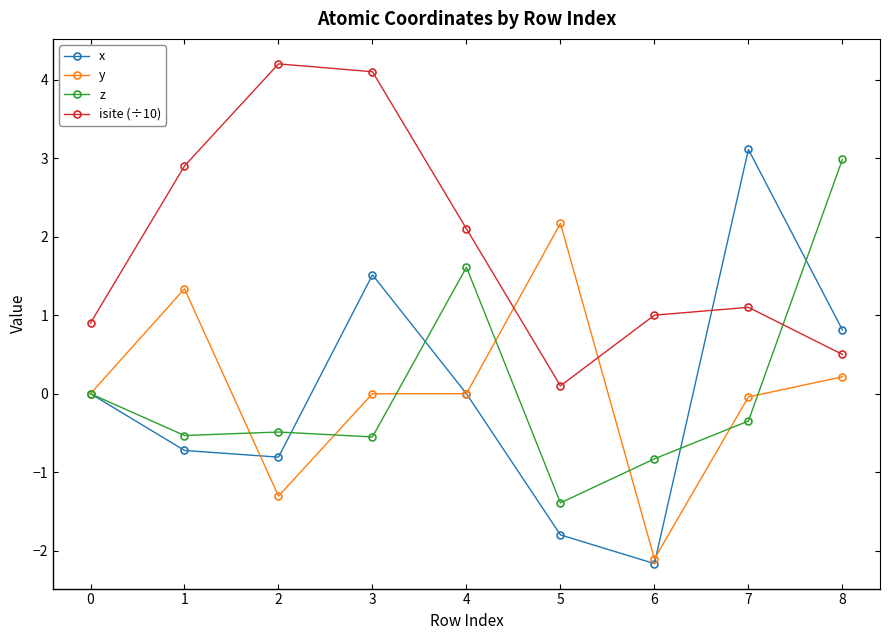

The z series shows 3.0 at 8. True or false?

True